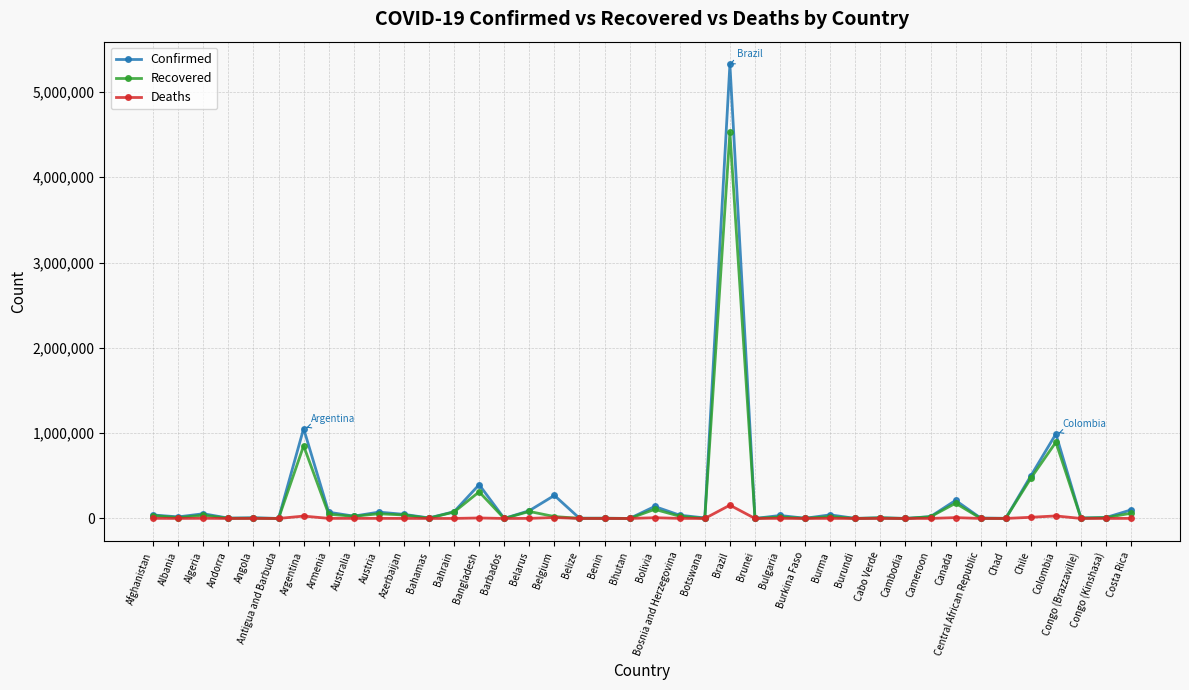

What is the label of the 36th point from the left?

Chile